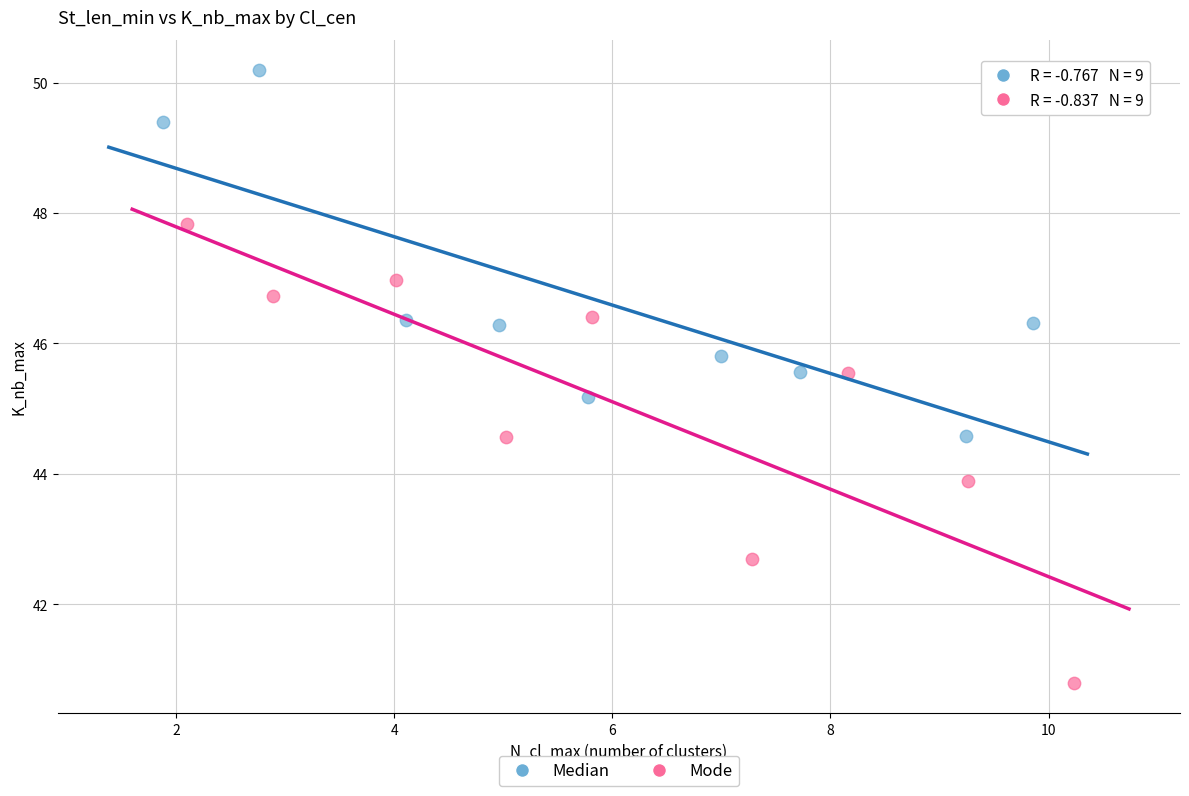

Which series contains the highest Y value?

Median